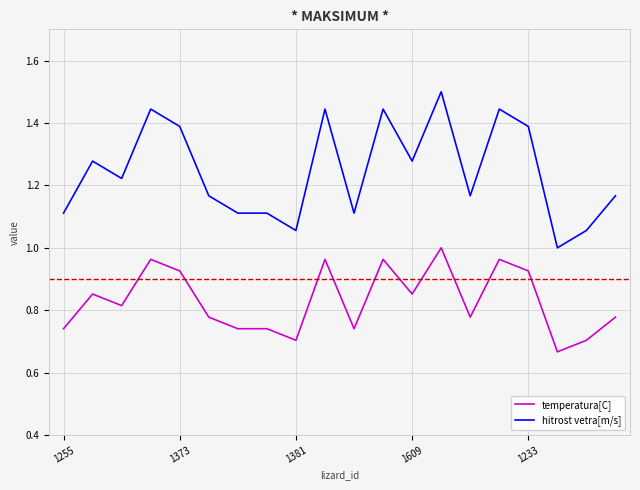

Rank the series by their maximum value, from lowest to highest.

temperatura[C], hitrost vetra[m/s]